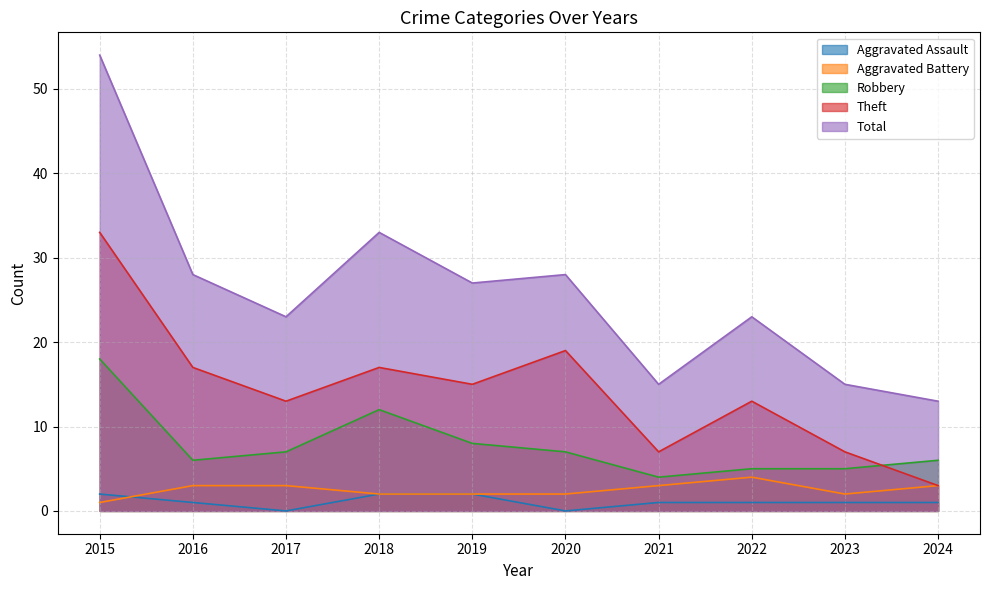

Between 2015 and 2018, which series saw the biggest shift?

Total